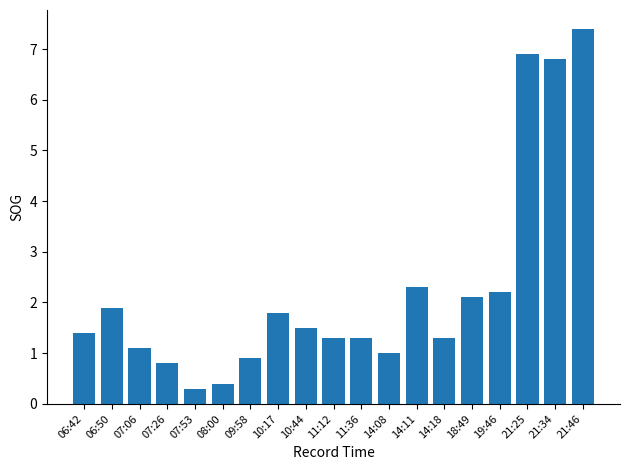

What is the average value?

2.2